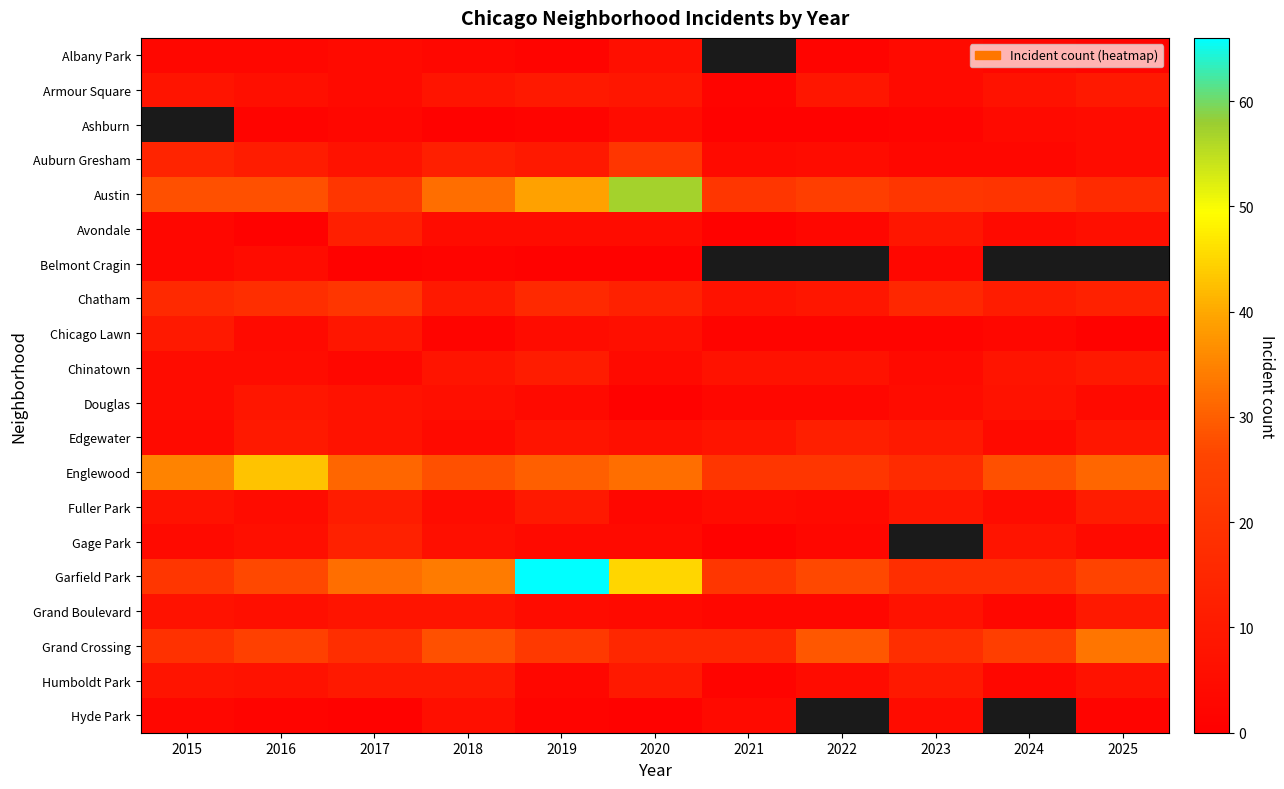

Count the number of data series in this chart.

20